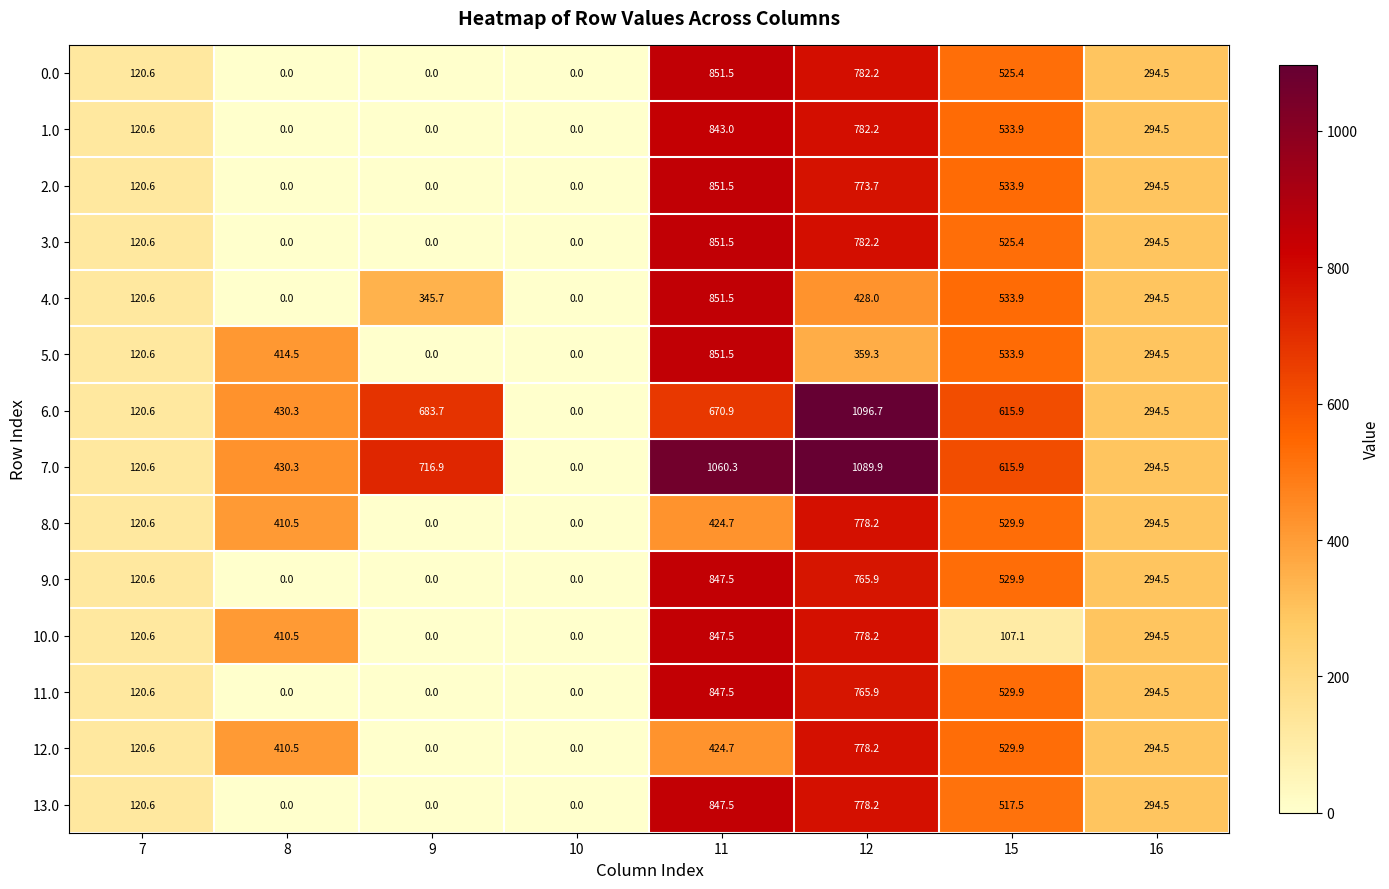

At which category is the sum across all series the highest?

11